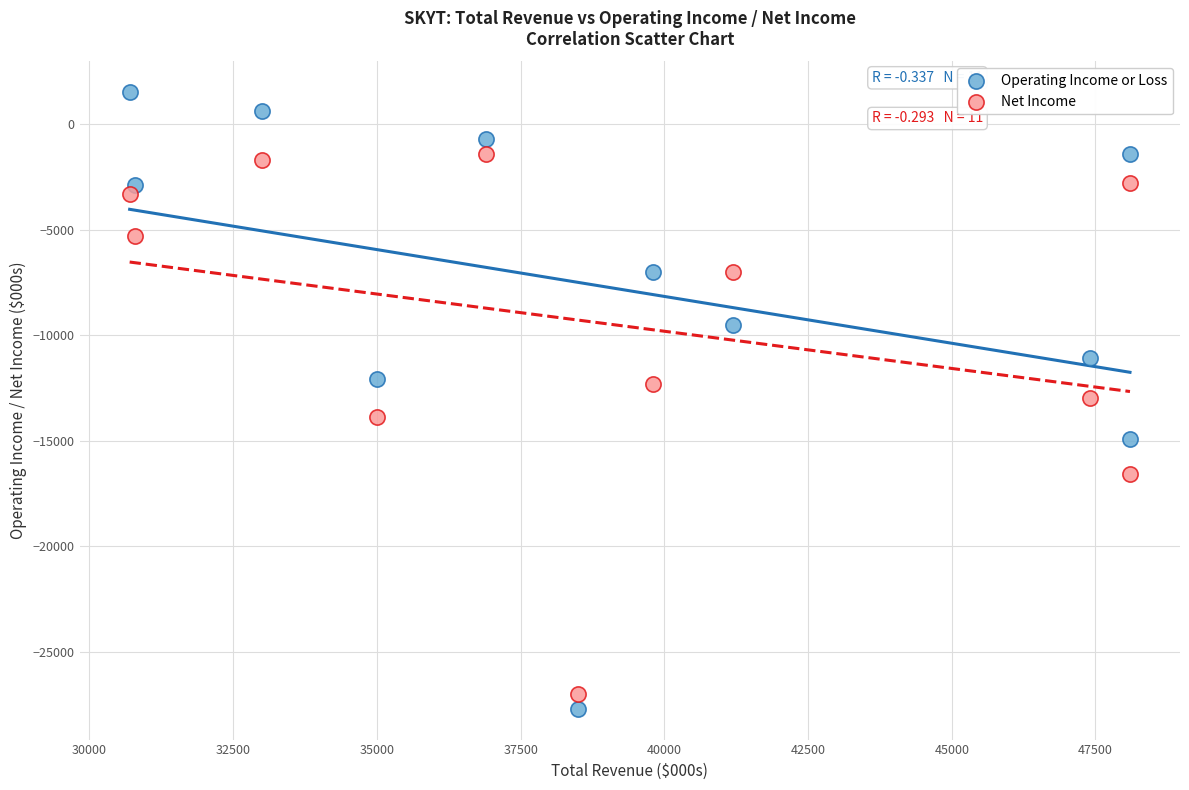

What are all the series names shown in the legend?

Operating Income or Loss, Net Income